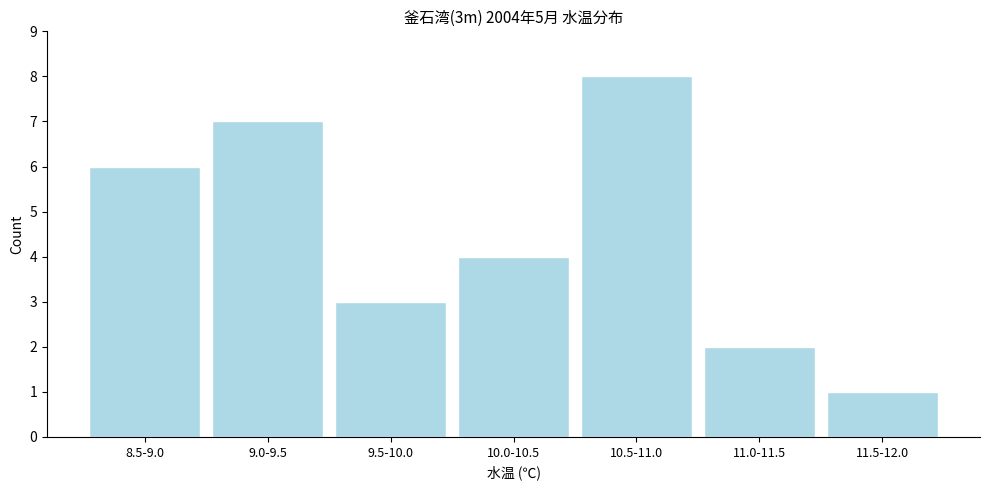

Reading left to right, list all the values displayed in this chart.

6	7	3	4	8	2	1